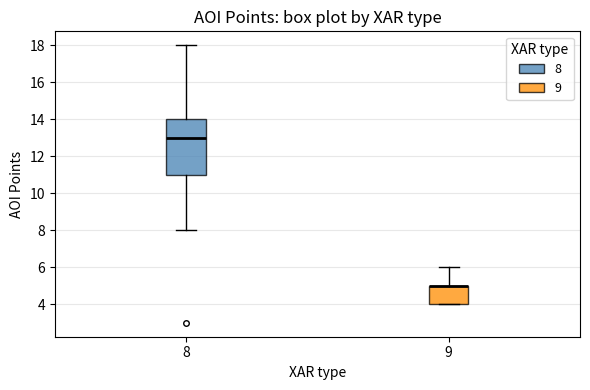

Where does the upper whisker of the box at x = 8 end on the y-axis? The values are not printed on the chart, so give them approximately, as read against the axis.

18